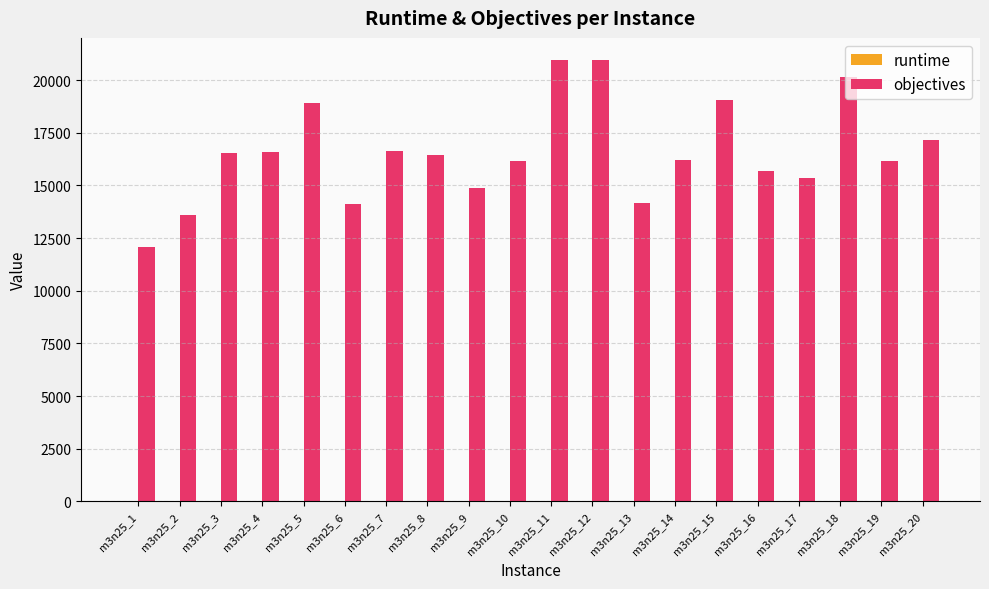

The value of objectives at m3n25_7 is 23259.7. True or false?

False